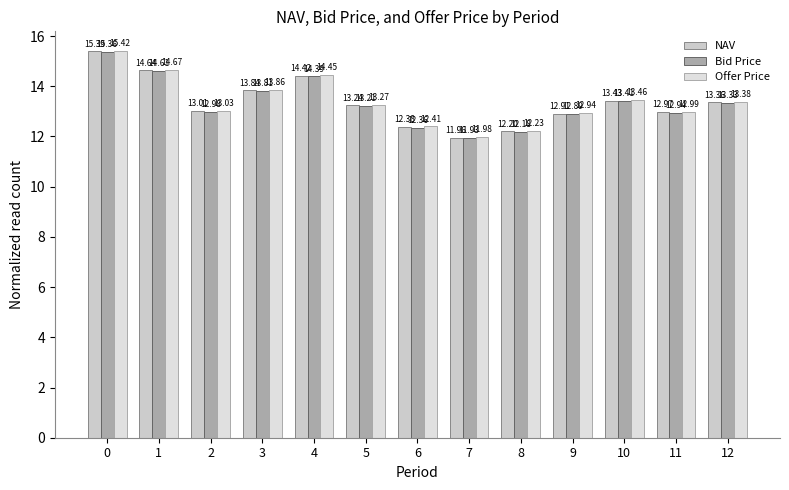

Is it true that NAV equals 24.5 at 3?

False